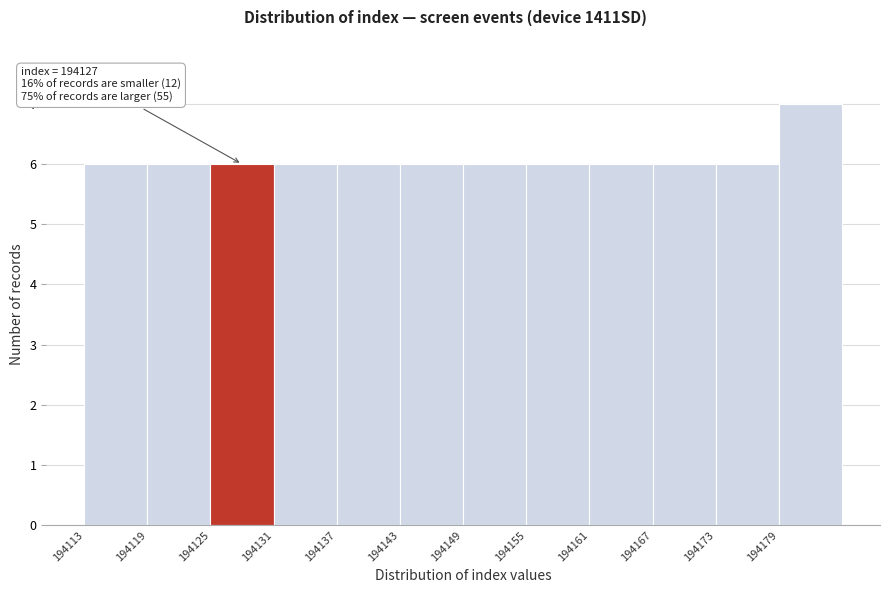

Which range on the x-axis has the tallest bar?

194179 to 194185